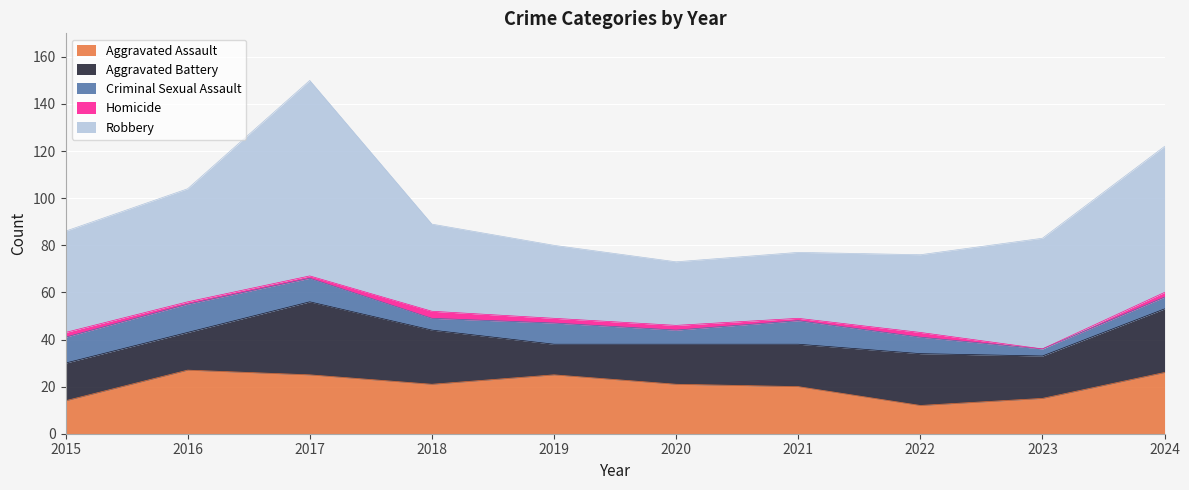

What is the value of the Aggravated Battery point at the 9th from the left?

18